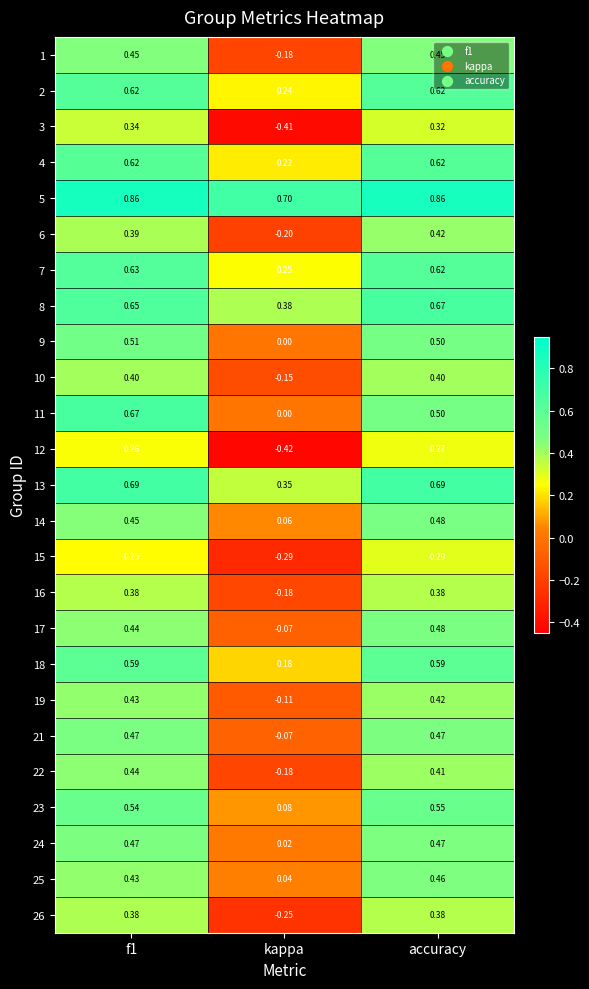

Which series has the largest total across all categories?

5